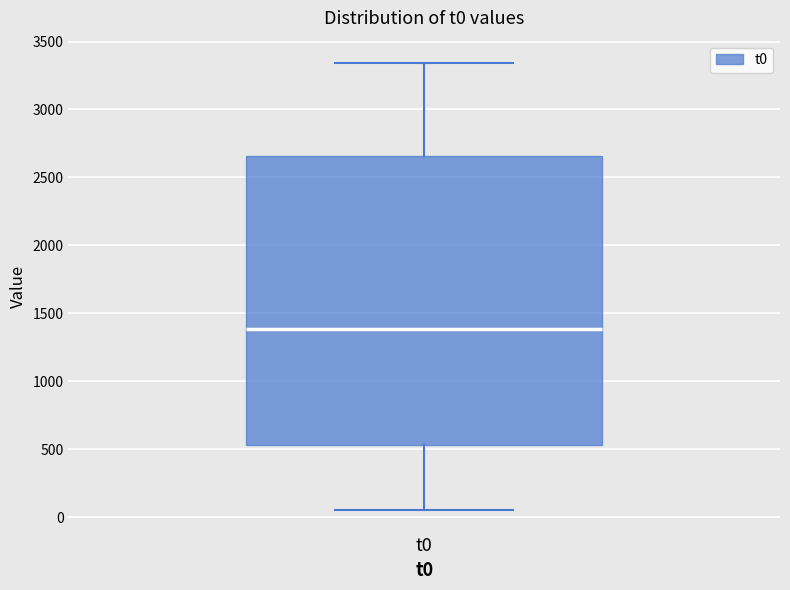

Where does the upper whisker of the box for t0 end on the y-axis? The values are not printed on the chart, so give them approximately, as read against the axis.

3350